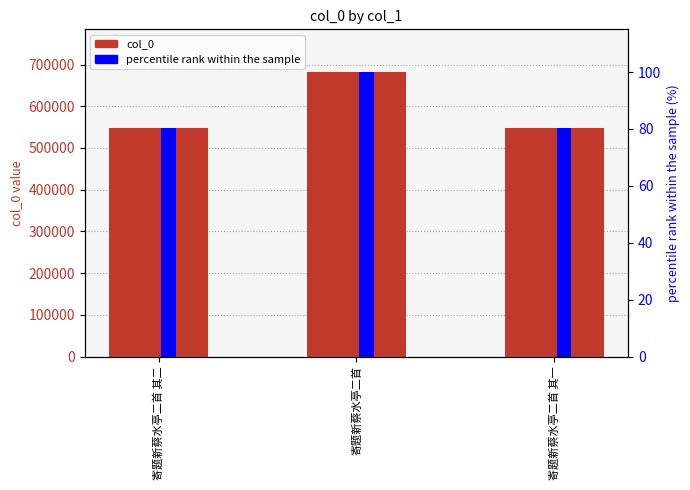

Rank the series at 寄题新蔡水亭二首 from lowest to highest value.

percentile rank within the sample, col_0